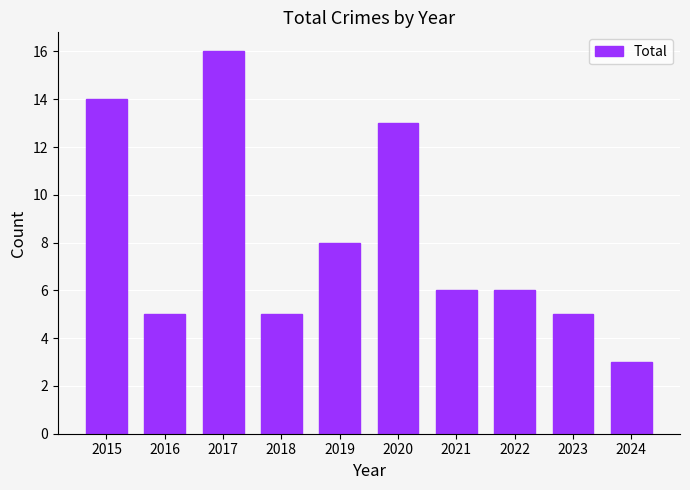

At which category does the chart reach its minimum across all series?

2024